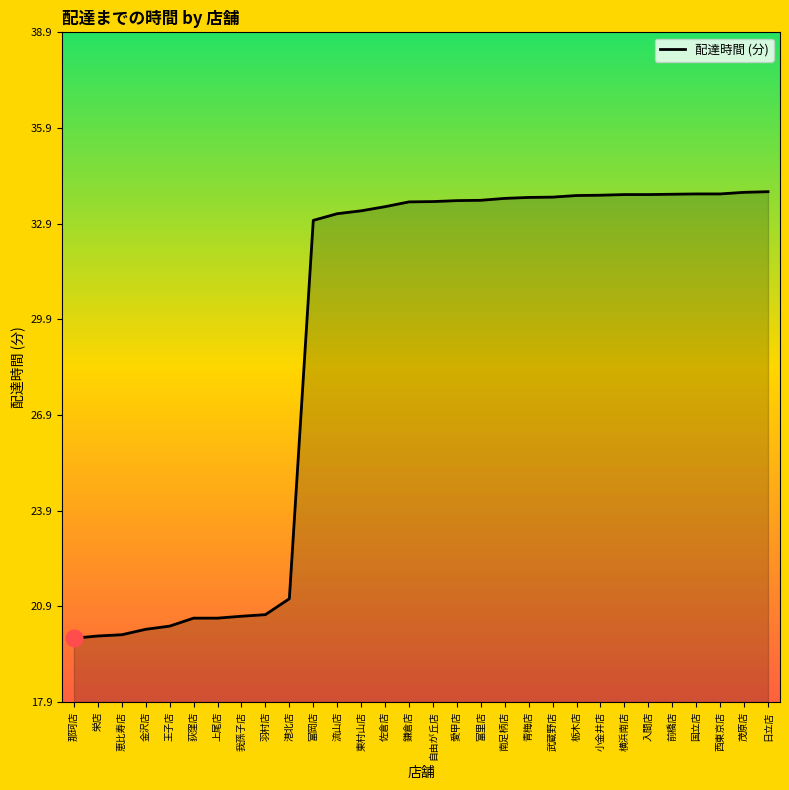

What is the change in value from 荻窪店 to 青梅店?

+13.2